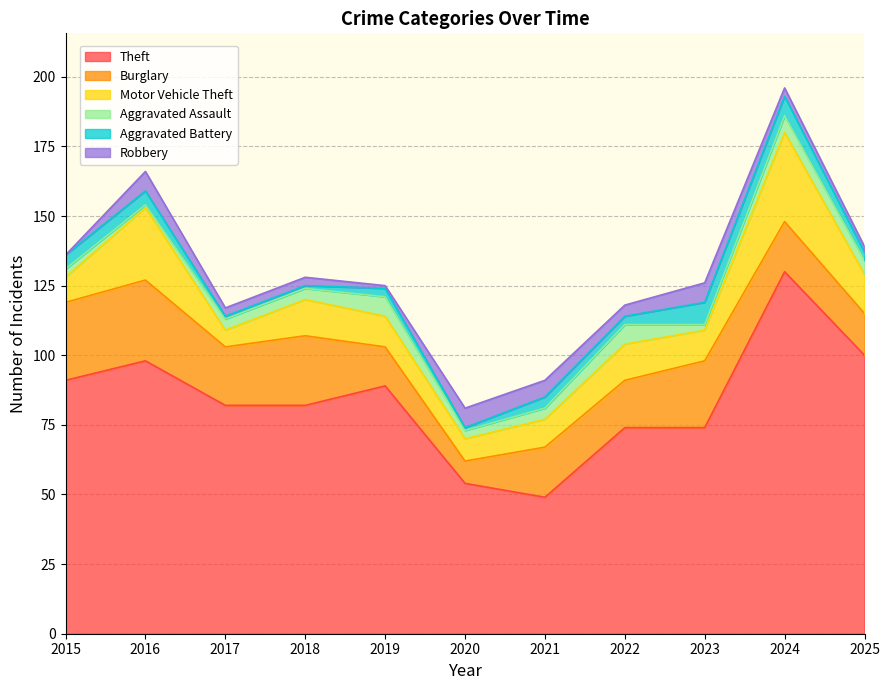

What is the minimum value for Burglary?

8